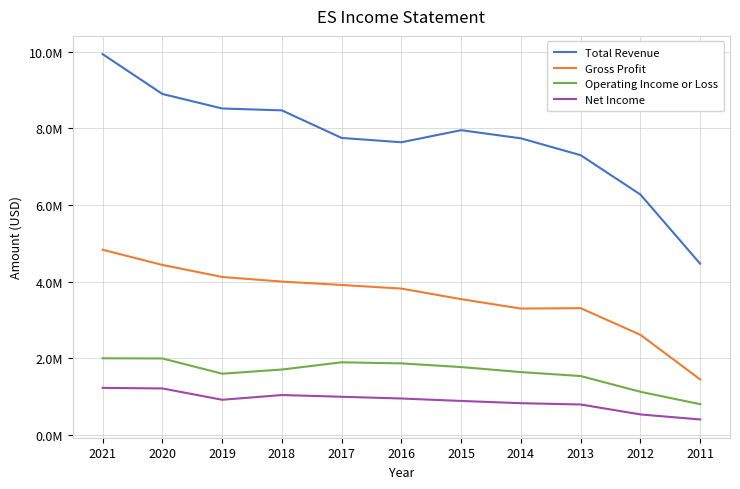

What are all the series names shown in the legend?

Total Revenue, Gross Profit, Operating Income or Loss, Net Income